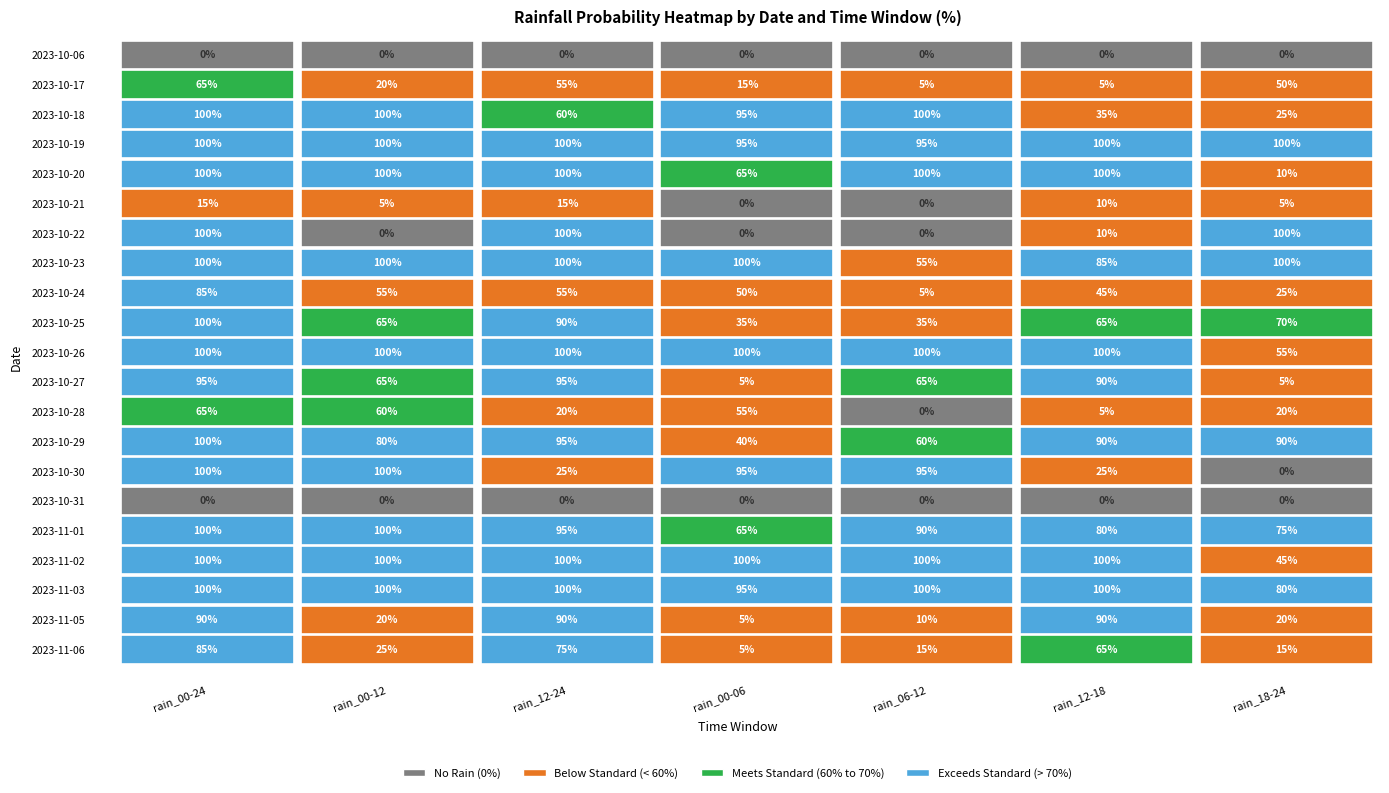

List the series in order of their peak value, highest first.

2023-10-18, 2023-10-19, 2023-10-20, 2023-10-22, 2023-10-23, 2023-10-25, 2023-10-26, 2023-10-29, 2023-10-30, 2023-11-01, 2023-11-02, 2023-11-03, 2023-10-27, 2023-11-05, 2023-10-24, 2023-11-06, 2023-10-17, 2023-10-28, 2023-10-21, 2023-10-06, 2023-10-31